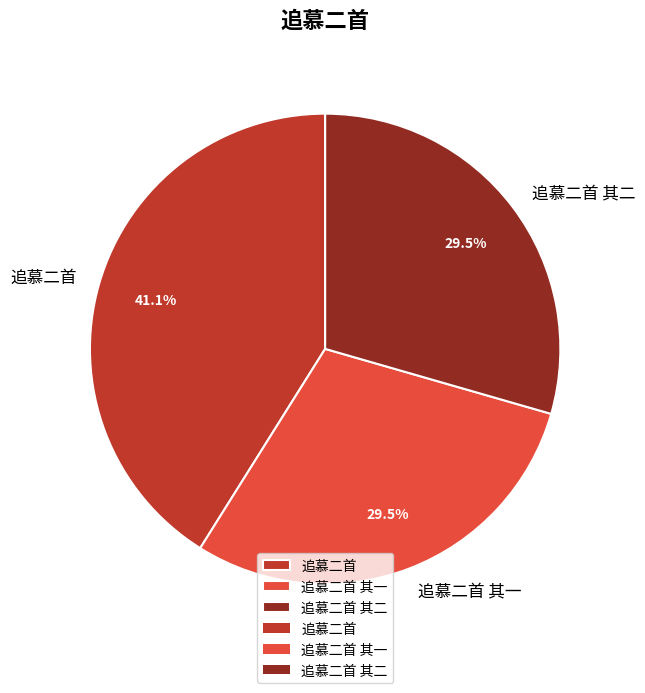

Which has a higher value, 追慕二首 其一 or 追慕二首?

追慕二首